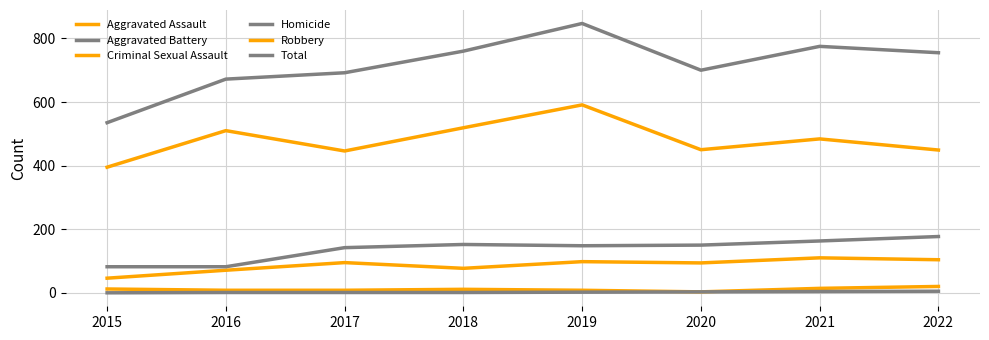

What is the lowest value of the Criminal Sexual Assault series?

3